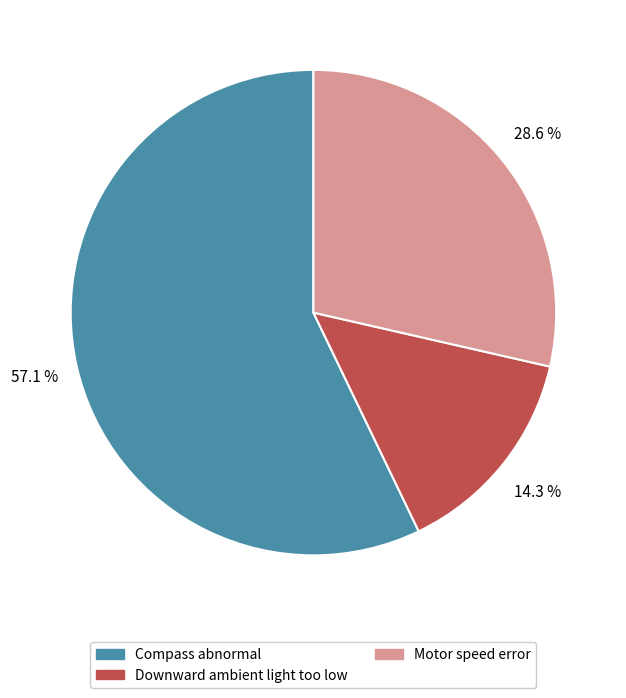

Does Downward ambient light too low account for over 50% of the chart?

No